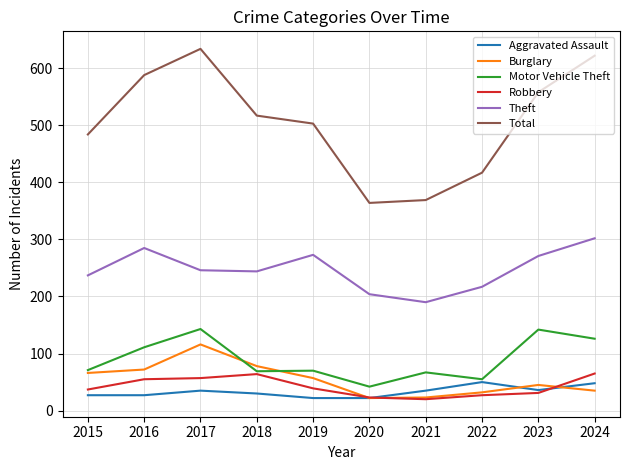

At which category is the sum across all series the highest?

2017